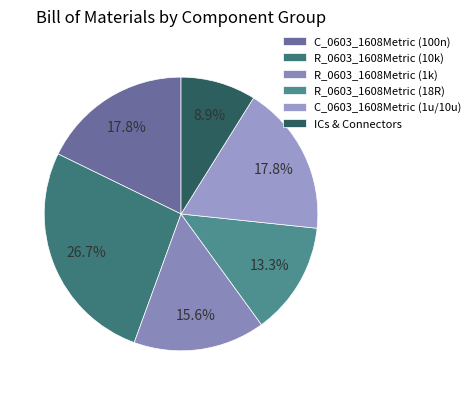

What is the largest slice in the pie chart?

R_0603_1608Metric (10k)